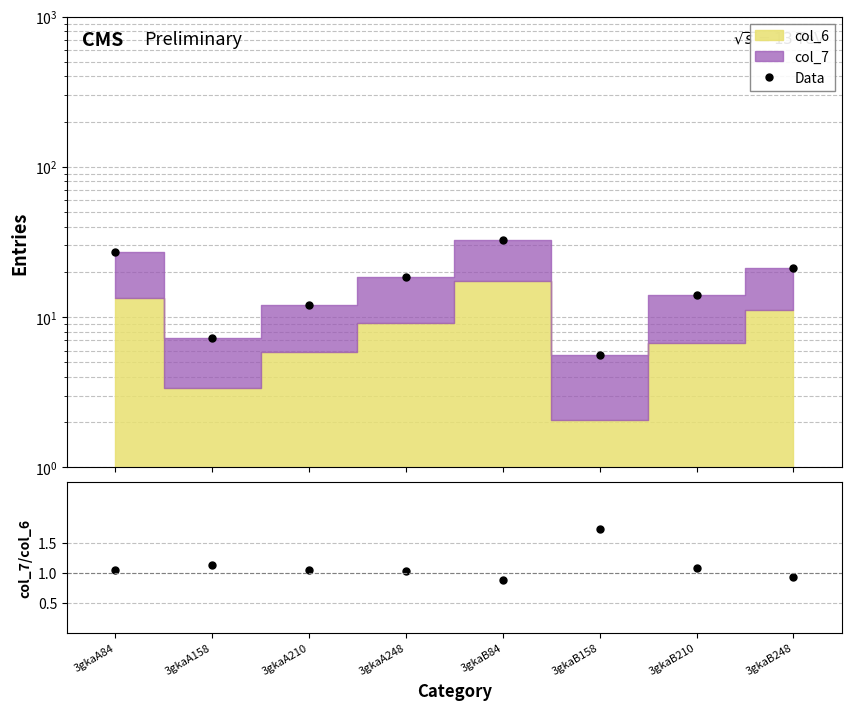

The Data series shows 21.3 at 3gkaB248. True or false?

True